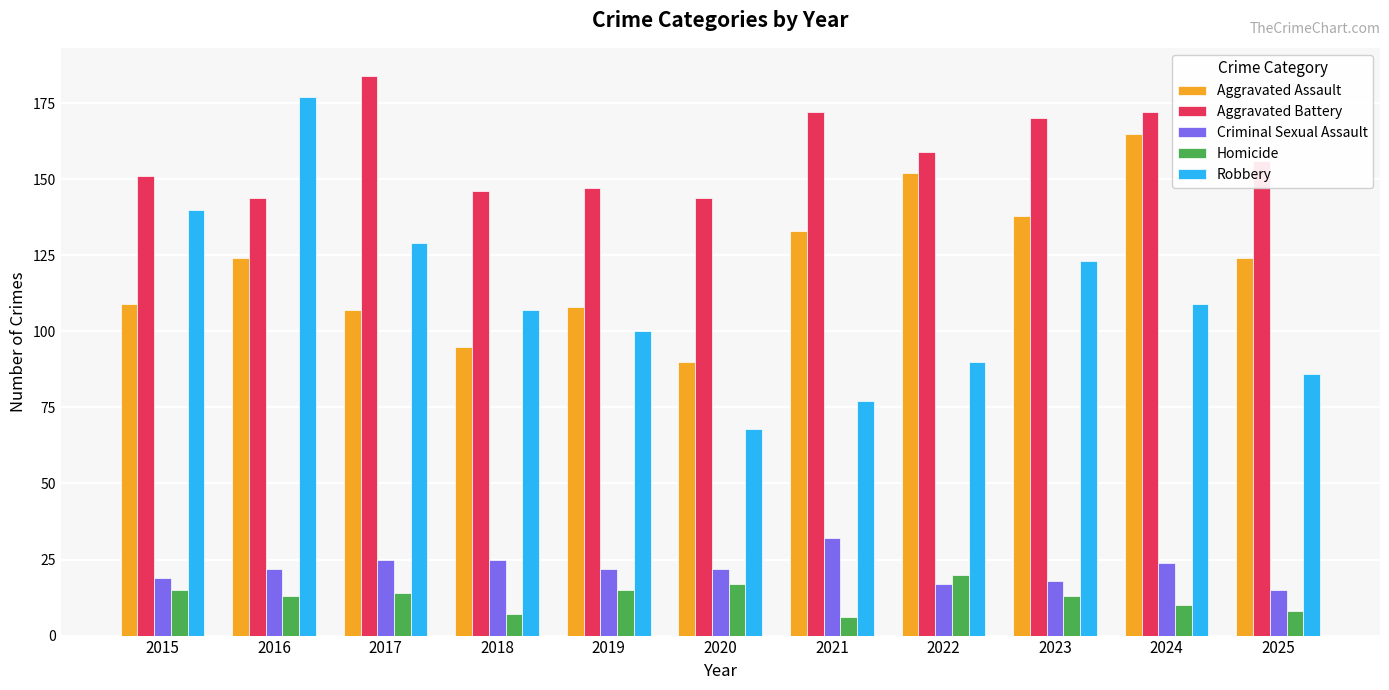

How many data points does each series have?

11